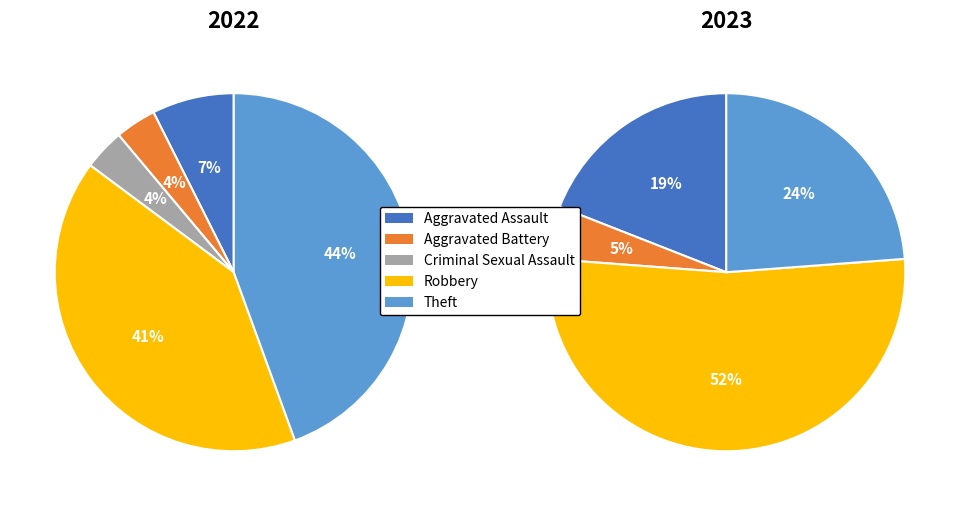

To the nearest percent, what is the difference between the values_2023 and 2 slice percentages?

5%